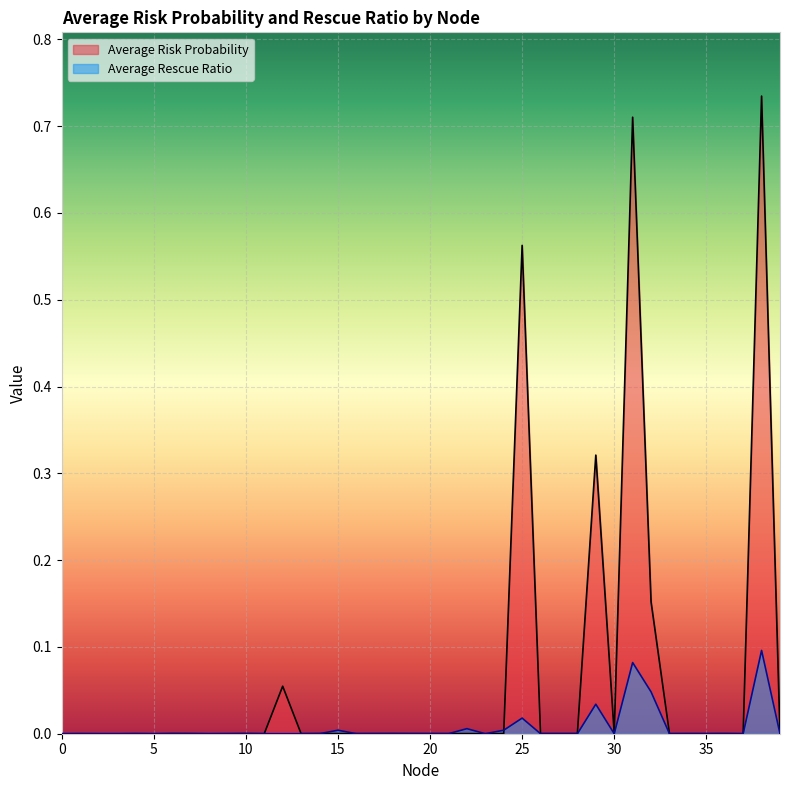

Is the value of Average Risk Probability at 21 greater than the value of Average Rescue Ratio at 8?

Yes